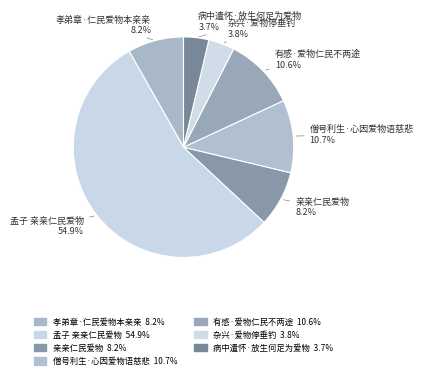

Which category has the biggest portion of the pie?

孟子 亲亲仁民爱物